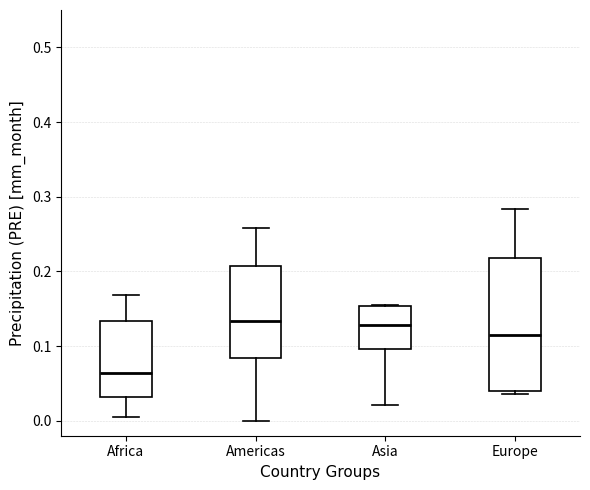

Reading left to right, transcribe this box plot: for each box, give where its median line is, the range the box spans, and where its two whiskers end, as read against the y-axis. The values are not printed on the chart, so give them approximately, as read against the axis.

Africa: median 0.06, box 0.03 to 0.13, whiskers 0.01 to 0.17
Americas: median 0.13, box 0.08 to 0.21, whiskers 0.00 to 0.26
Asia: median 0.13, box 0.10 to 0.15, whiskers 0.02 to 0.15
Europe: median 0.11, box 0.04 to 0.22, whiskers 0.04 (just below the box's lower edge) to 0.28